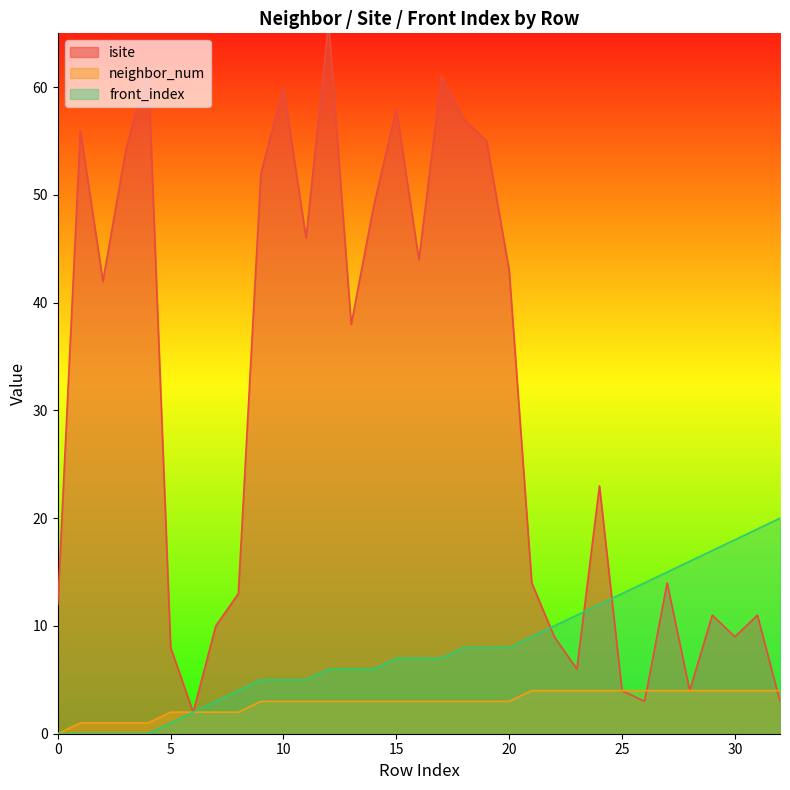

Reading left to right, transcribe all the data shown in this chart.

isite: 0=12	1=56	2=42	3=54	4=62	5=8	6=2	7=10	8=13	9=52	10=60	11=46	12=66	13=38	14=49	15=58	16=44	17=61	18=57	19=55	20=43	21=14	22=9	23=6	24=23	25=4	26=3	27=14	28=4	29=11	30=9	31=11	32=3
neighbor_num: 0=0	1=1	2=1	3=1	4=1	5=2	6=2	7=2	8=2	9=3	10=3	11=3	12=3	13=3	14=3	15=3	16=3	17=3	18=3	19=3	20=3	21=4	22=4	23=4	24=4	25=4	26=4	27=4	28=4	29=4	30=4	31=4	32=4
front_index: 0=0	1=0	2=0	3=0	4=0	5=1	6=2	7=3	8=4	9=5	10=5	11=5	12=6	13=6	14=6	15=7	16=7	17=7	18=8	19=8	20=8	21=9	22=10	23=11	24=12	25=13	26=14	27=15	28=16	29=17	30=18	31=19	32=20